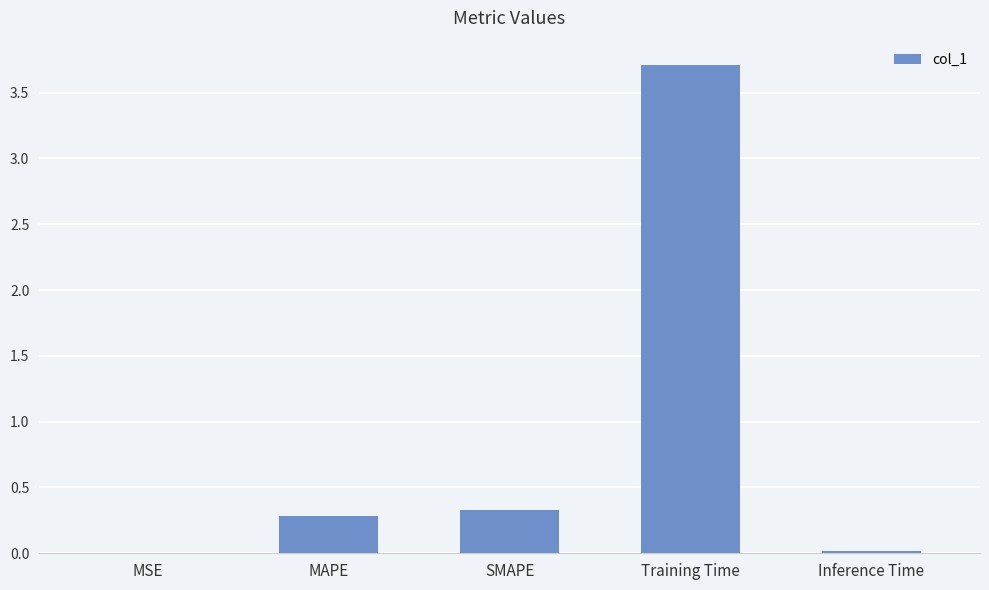

What is the sum of all values?

4.3